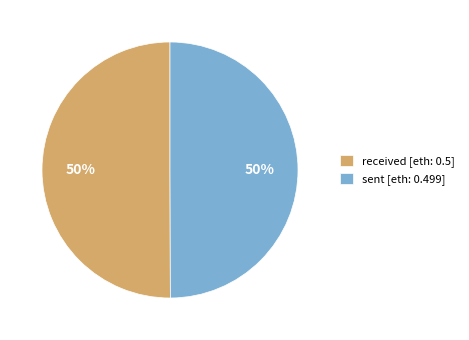

Count the number of slices in the pie.

2